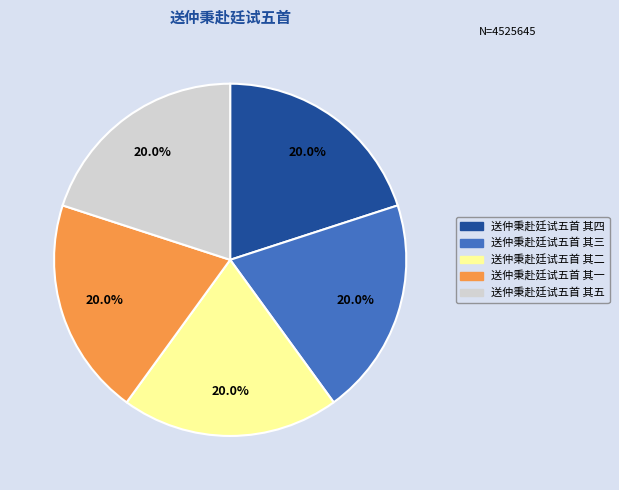

To the nearest percent, what portion does 送仲秉赴廷试五首 其五 represent?

20%